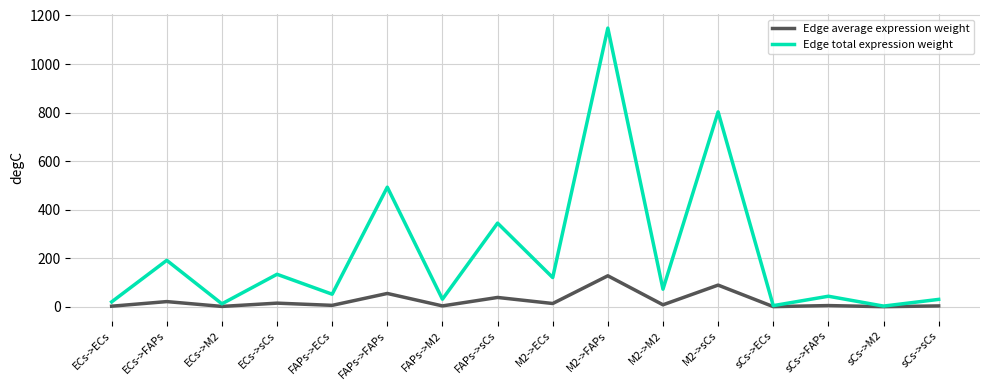

List the series in order of their peak value, lowest first.

Edge average expression weight, Edge total expression weight